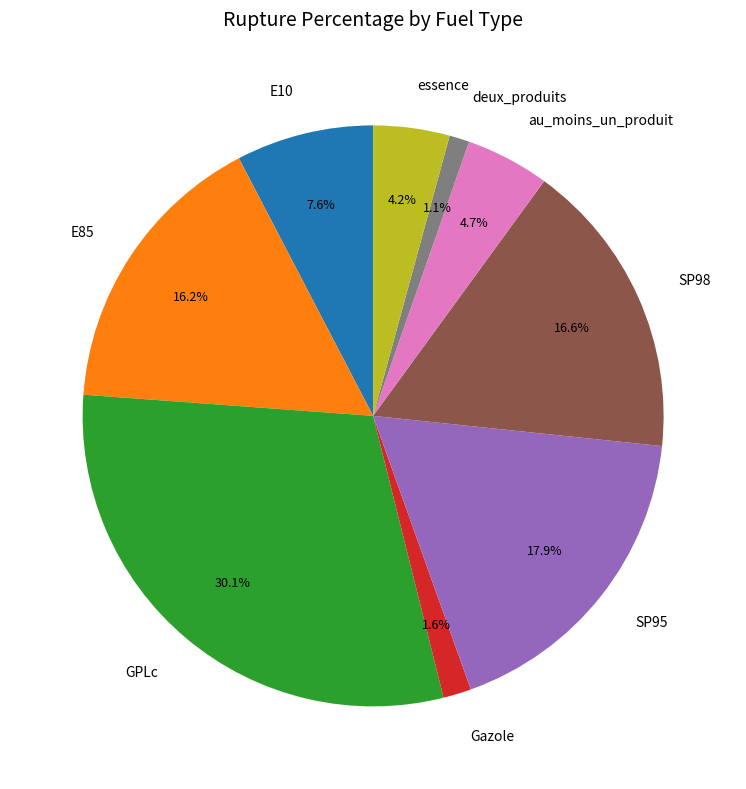

To the nearest percent, what is the difference between the largest and smallest slice percentages?

29%